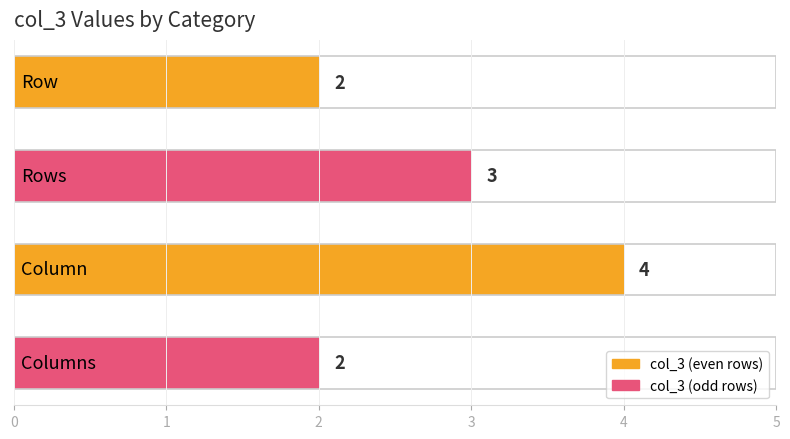

How many bars are there in total?

4